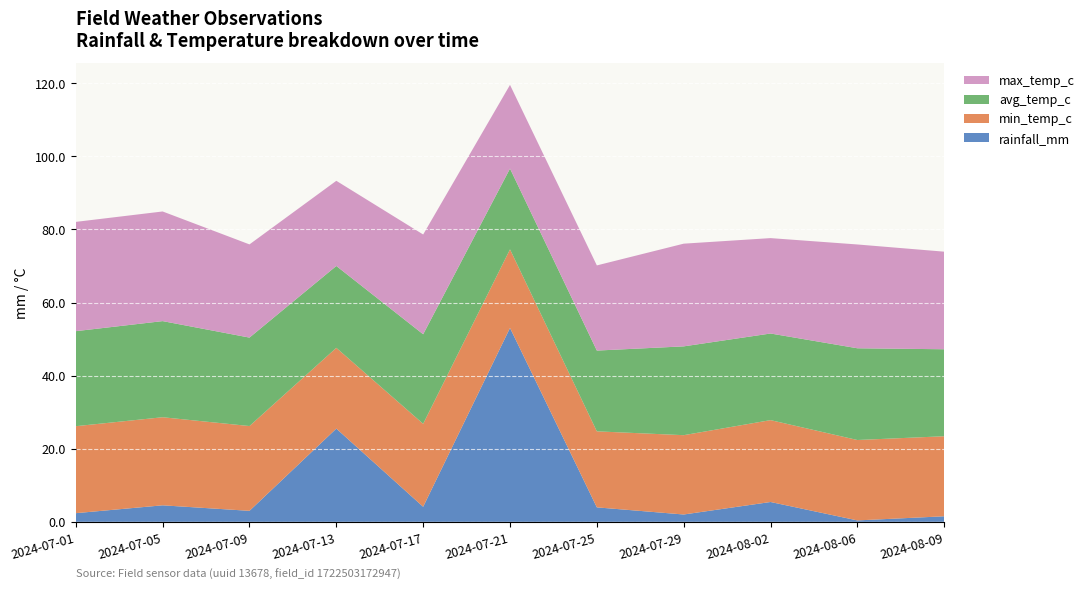

Reading left to right, what are all the values shown in this chart?

rainfall_mm: 2.4	4.5	3.0	25.5	4.1	53.0	4.0	2.0	5.4	0.4	1.5
min_temp_c: 23.8	24.1	23.2	22.1	22.7	21.5	20.8	21.7	22.4	22.0	21.9
avg_temp_c: 26.0	26.3	24.2	22.4	24.5	22.1	22.1	24.3	23.7	25.1	23.8
max_temp_c: 29.9	30.0	25.5	23.3	27.3	22.9	23.3	28.1	26.1	28.4	26.7